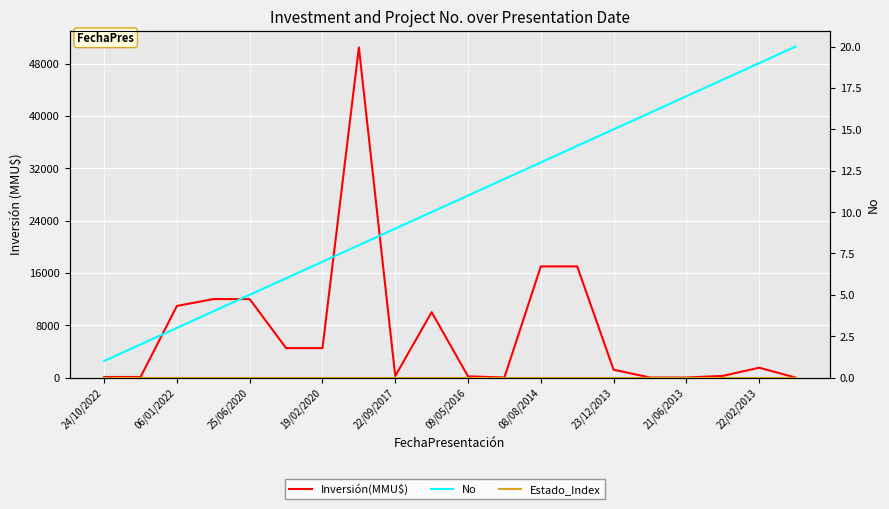

Does the chart display data point markers on the line(s)?

No